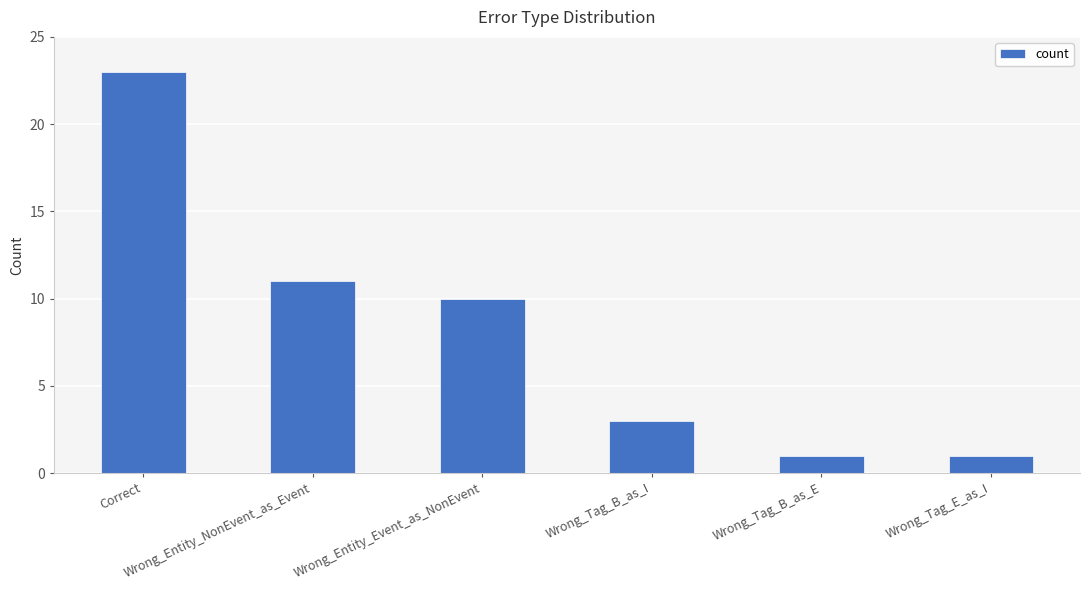

What is the maximum value shown in the chart?

23